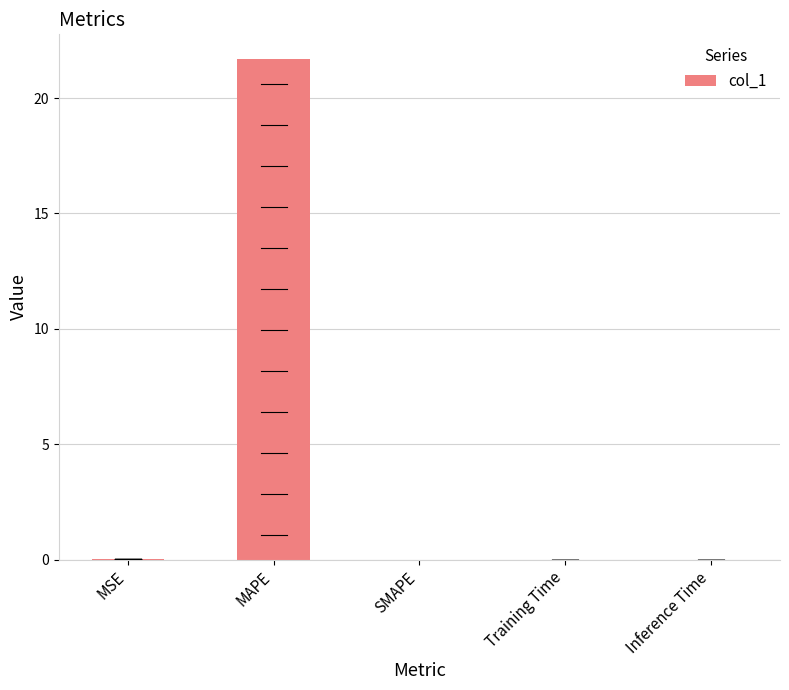

What is the greatest value displayed?

21.7